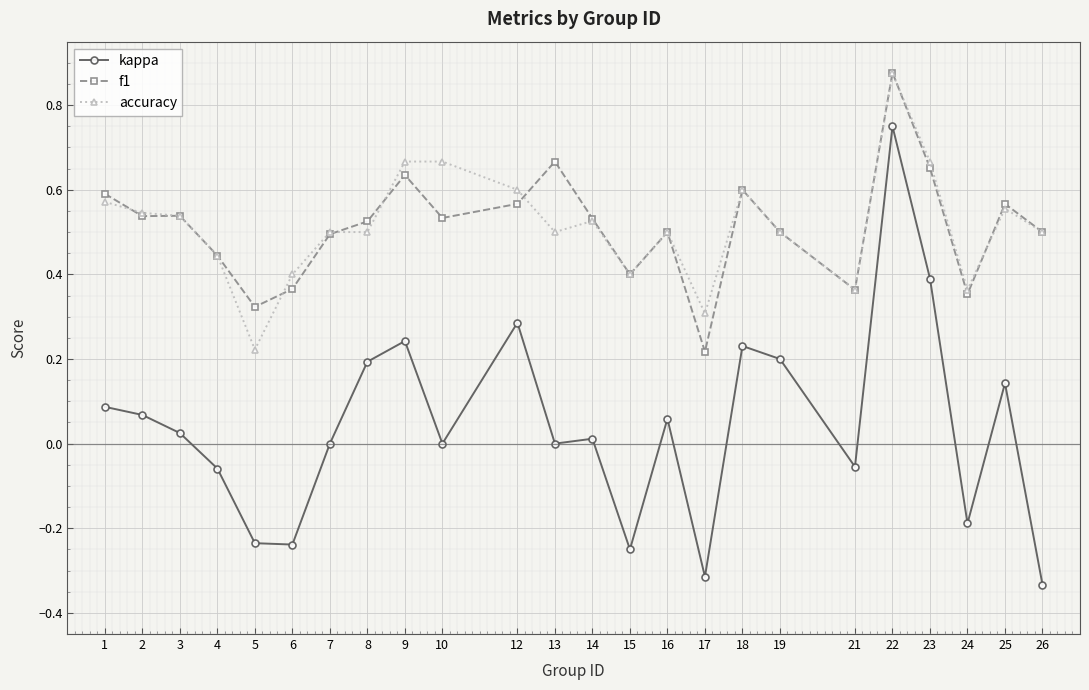

At which label does f1 reach its minimum?

17